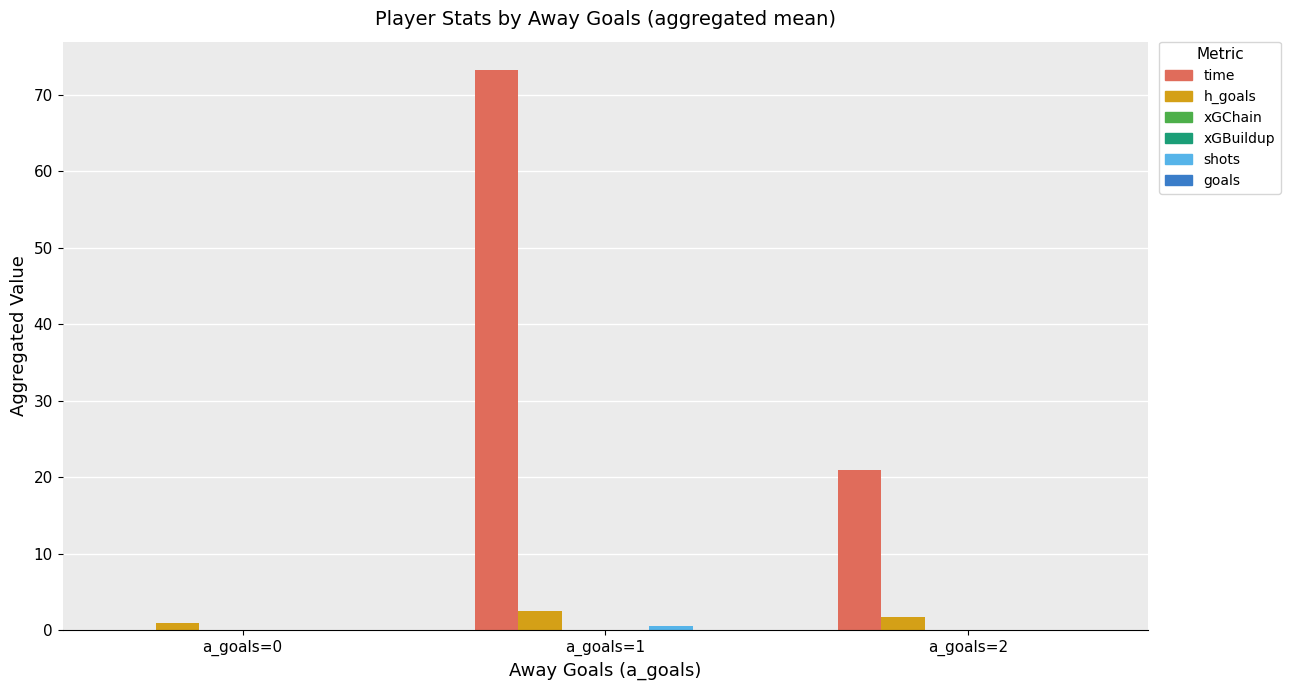

What is the highest value of the h_goals series?

2.5